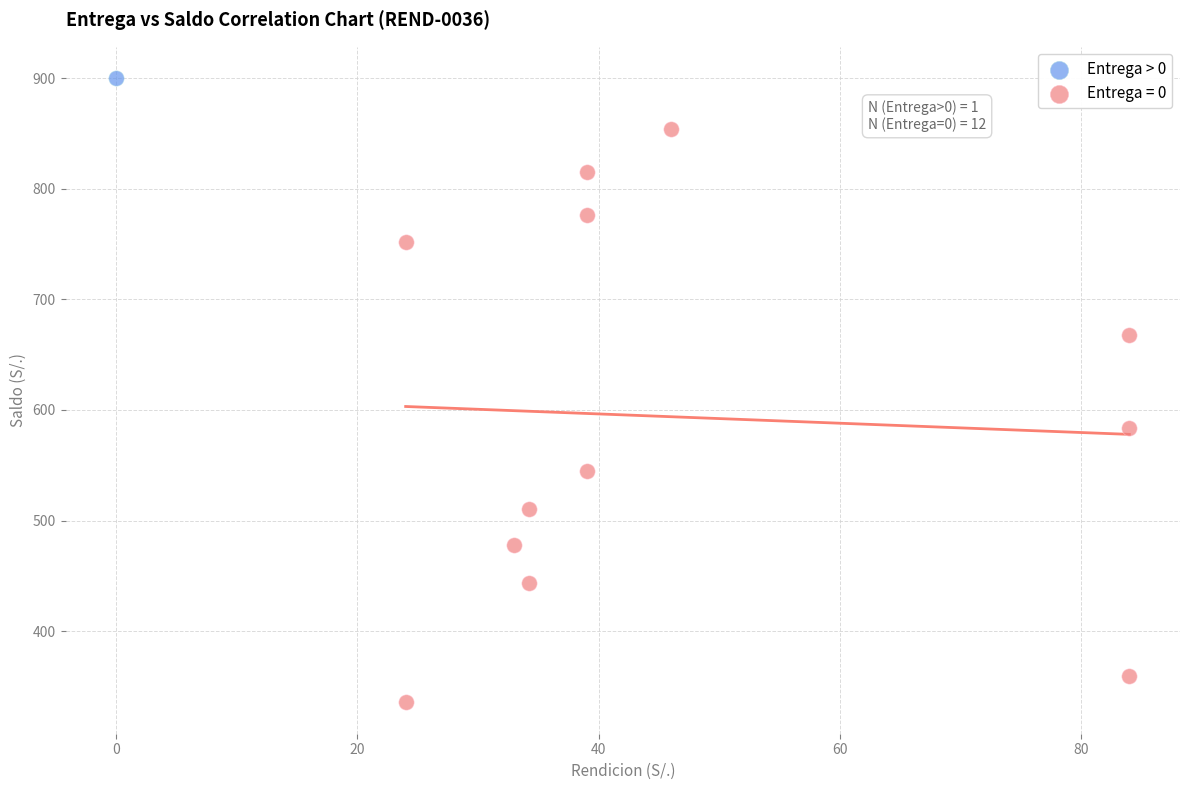

What are all the series names shown in the legend?

Entrega > 0, Entrega = 0